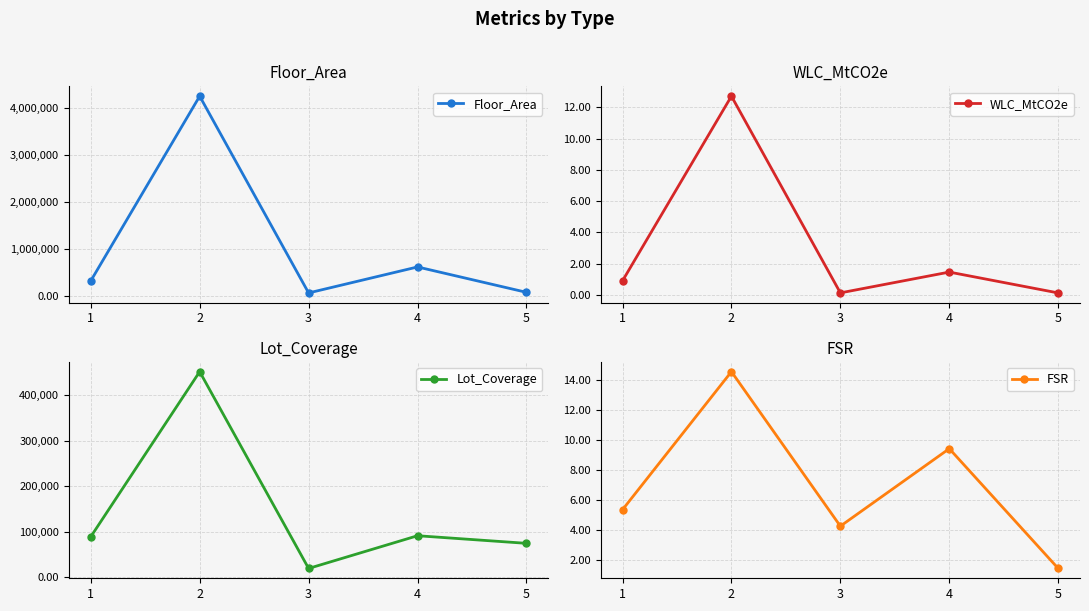

What is the difference between the Floor_Area values at 3 and 2?

4193734